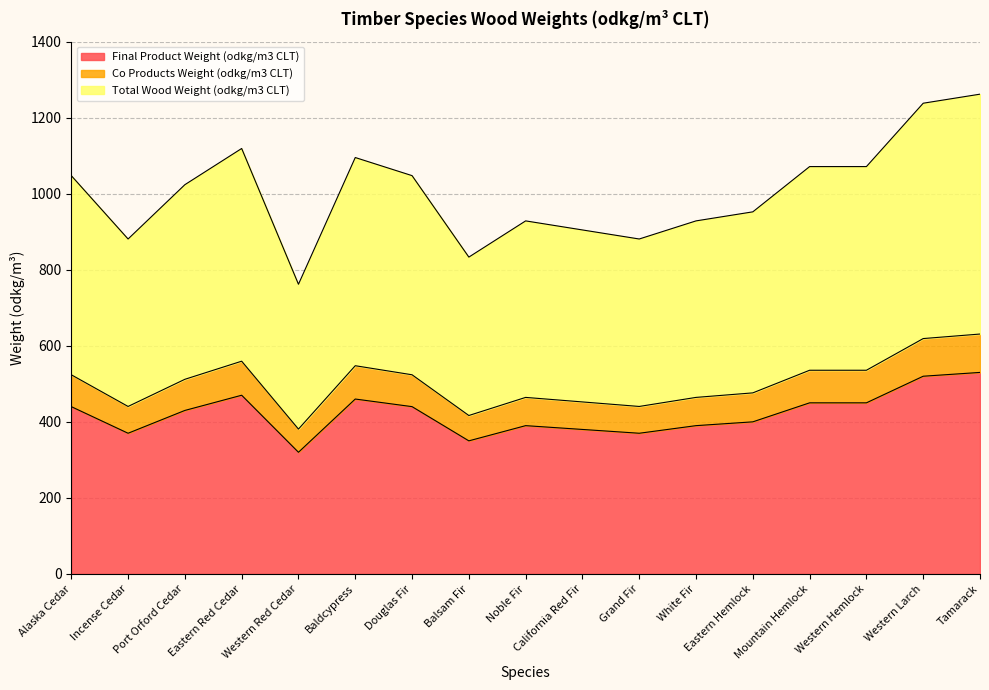

What is the difference between the maximum and minimum values in the Total Wood Weight (odkg/m3 CLT) series?

500.0